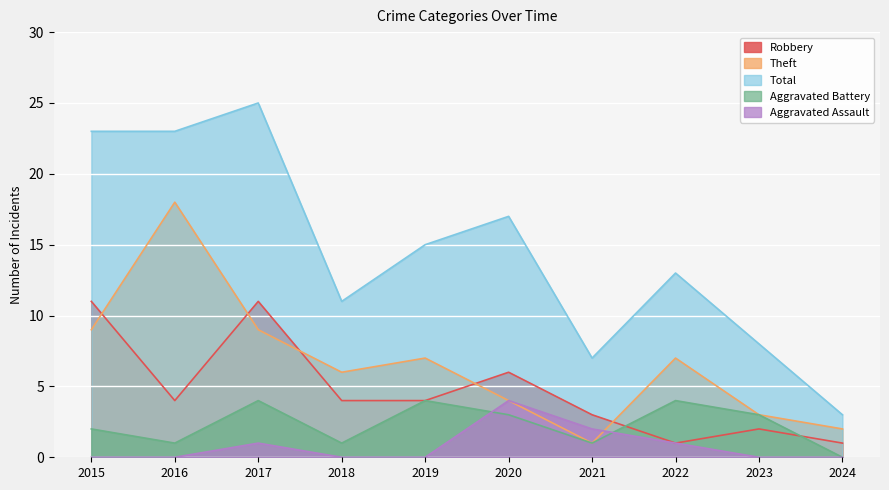

The Theft series shows 2 at 2023. True or false?

False